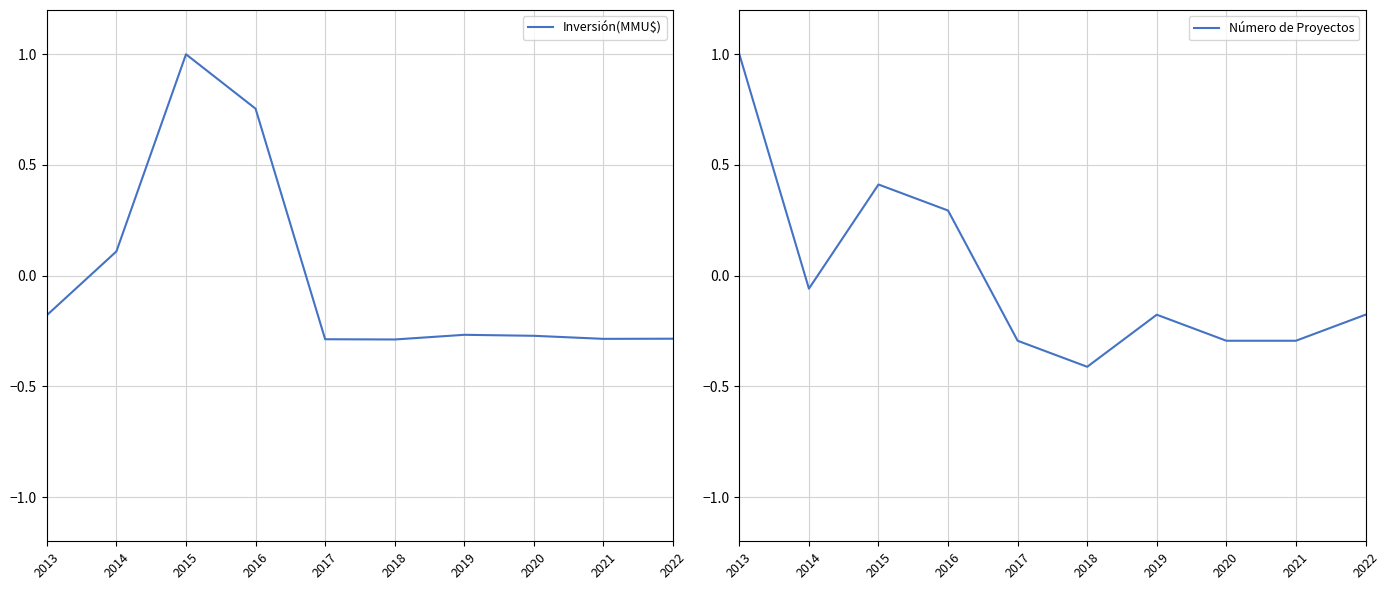

True or false: Inversión(MMU$) has a value of -0.5 at 2018.

False